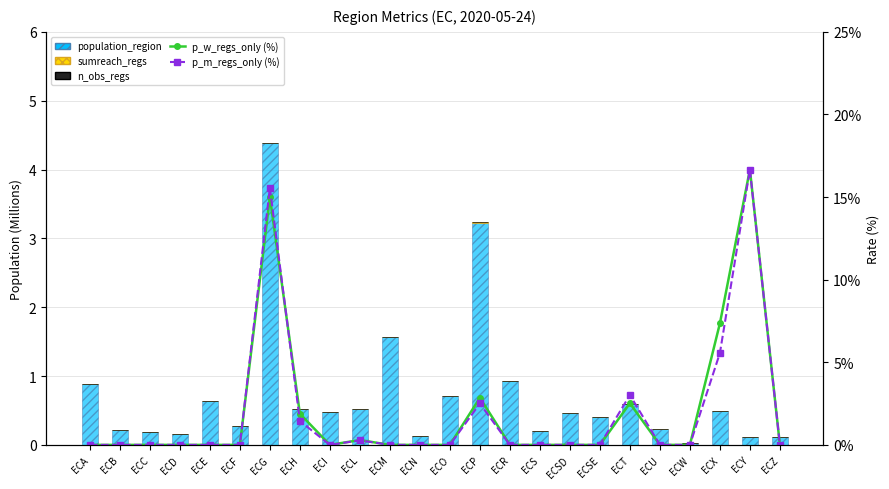

Reading left to right, transcribe all the data shown in this chart.

population_region: 0.9	0.2	0.2	0.2	0.6	0.3	4.4	0.5	0.5	0.5	1.6	0.1	0.7	3.2	0.9	0.2	0.5	0.4	0.6	0.2	0.0	0.5	0.1	0.1
sumreach_regs: 0.0	0.0	0.0	0.0	0.0	0.0	0.0	0.0	0.0	0.0	0.0	0.0	0.0	0.0	0.0	0.0	0.0	0.0	0.0	0.0	0.0	0.0	0.0	0.0
n_obs_regs: 0.0	0.0	0.0	0.0	0.0	0.0	0.0	0.0	0.0	0.0	0.0	0.0	0.0	0.0	0.0	0.0	0.0	0.0	0.0	0.0	0.0	0.0	0.0	0.0
p_w_regs_only (%): 0.0	0.0	0.0	0.0	0.0	0.0	15.0	1.9	0.0	0.3	0.0	0.0	0.0	2.8	0.0	0.0	0.0	0.0	2.5	0.0	0.0	7.4	16.7	0.0
p_m_regs_only (%): 0.0	0.0	0.0	0.0	0.0	0.0	15.6	1.4	0.0	0.3	0.0	0.0	0.0	2.5	0.0	0.0	0.0	0.0	3.0	0.0	0.0	5.6	16.7	0.0